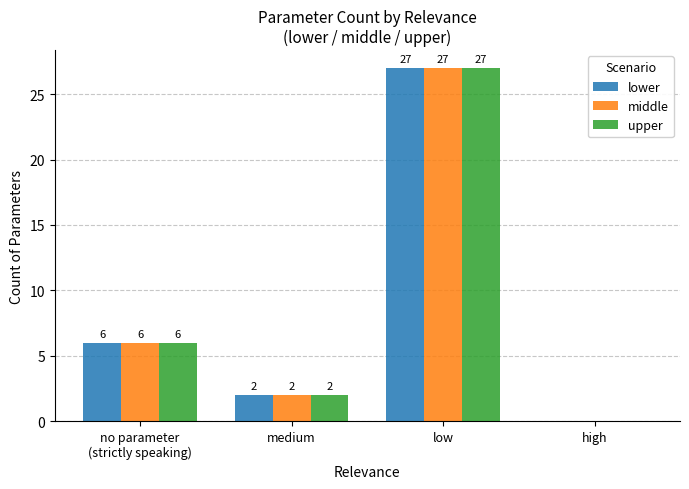

Which category has the highest value across all series?

low